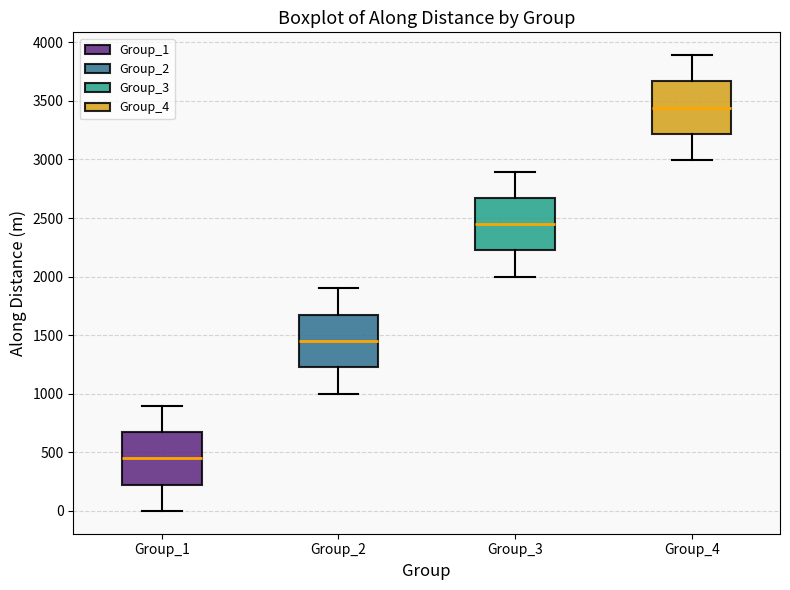

Reading left to right, read every box against the y-axis: the position of its median line, the range the box covers, and the ends of its whiskers. The values are not printed on the chart, so give them approximately, as read against the axis.

Group_1: median 450, box 250 to 700, whiskers 0 to 900
Group_2: median 1450, box 1200 to 1650, whiskers 1000 to 1900
Group_3: median 2450, box 2200 to 2650, whiskers 2000 to 2900
Group_4: median 3450, box 3200 to 3650, whiskers 3000 to 3900